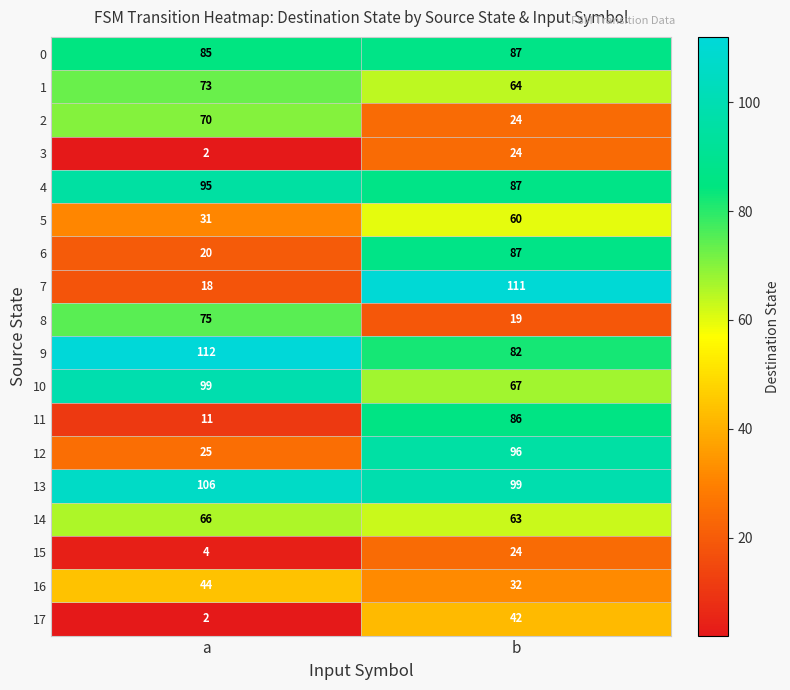

What is the sum of the 2 values at b and a?

94